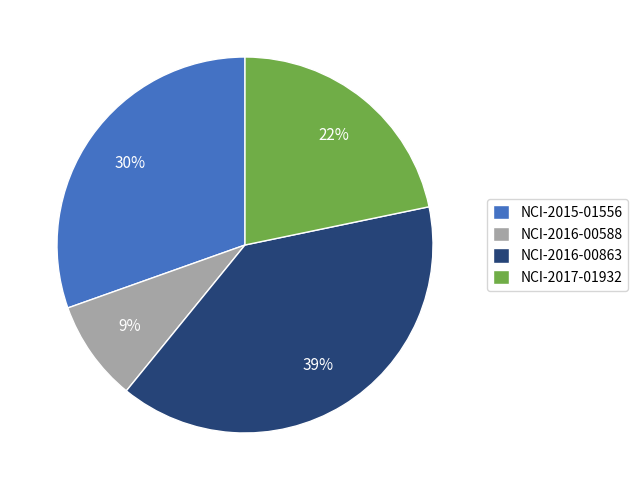

Which category has the smallest portion of the pie?

NCI-2016-00588